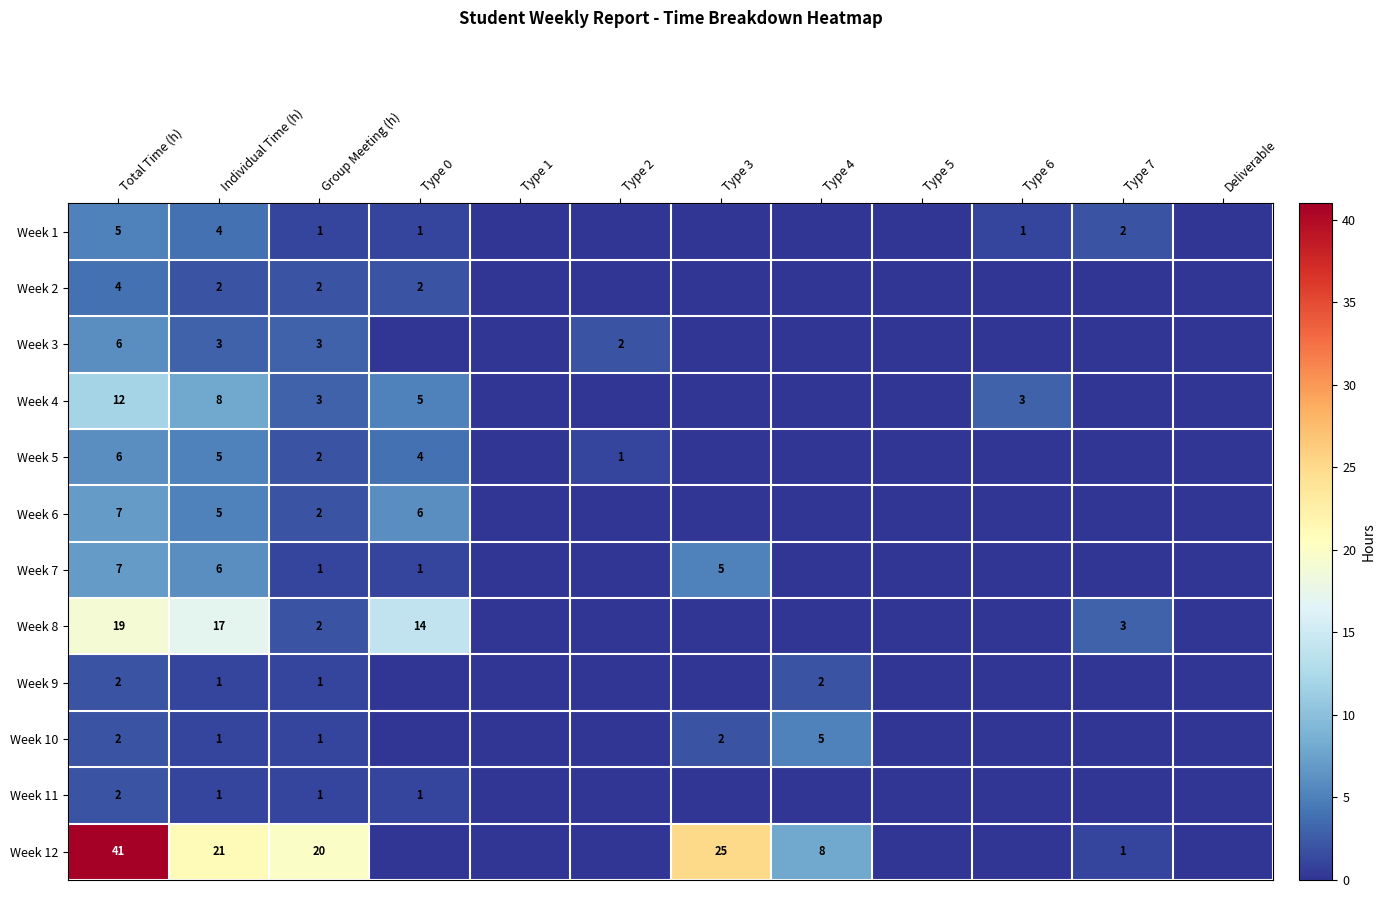

At which category is the sum across all series the highest?

Total Time (h)